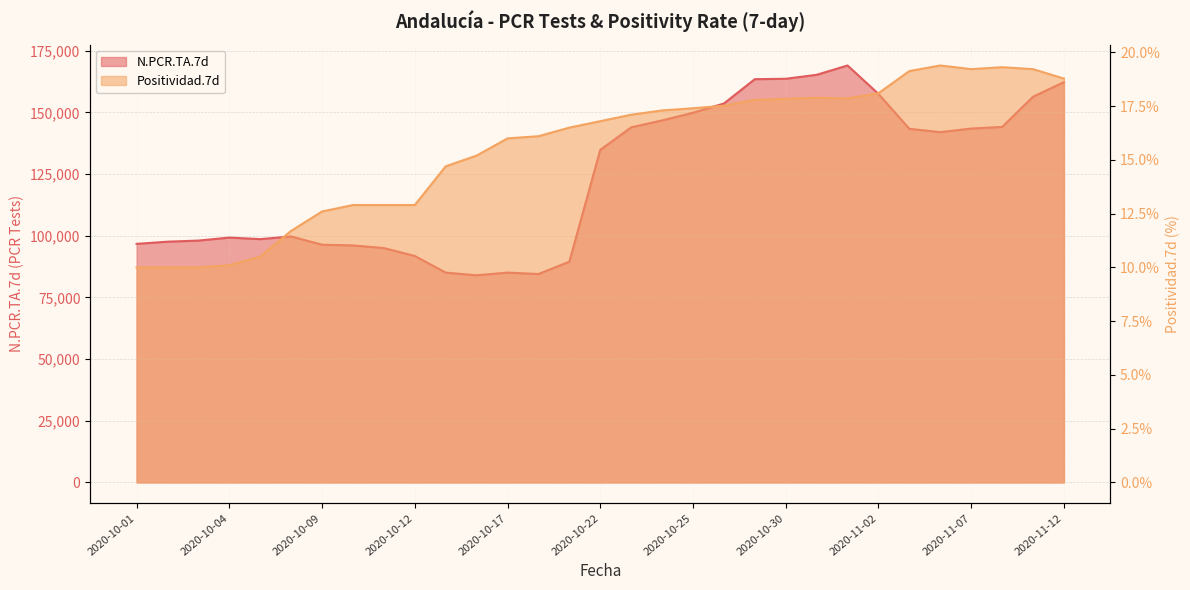

How many series are shown in this chart?

2